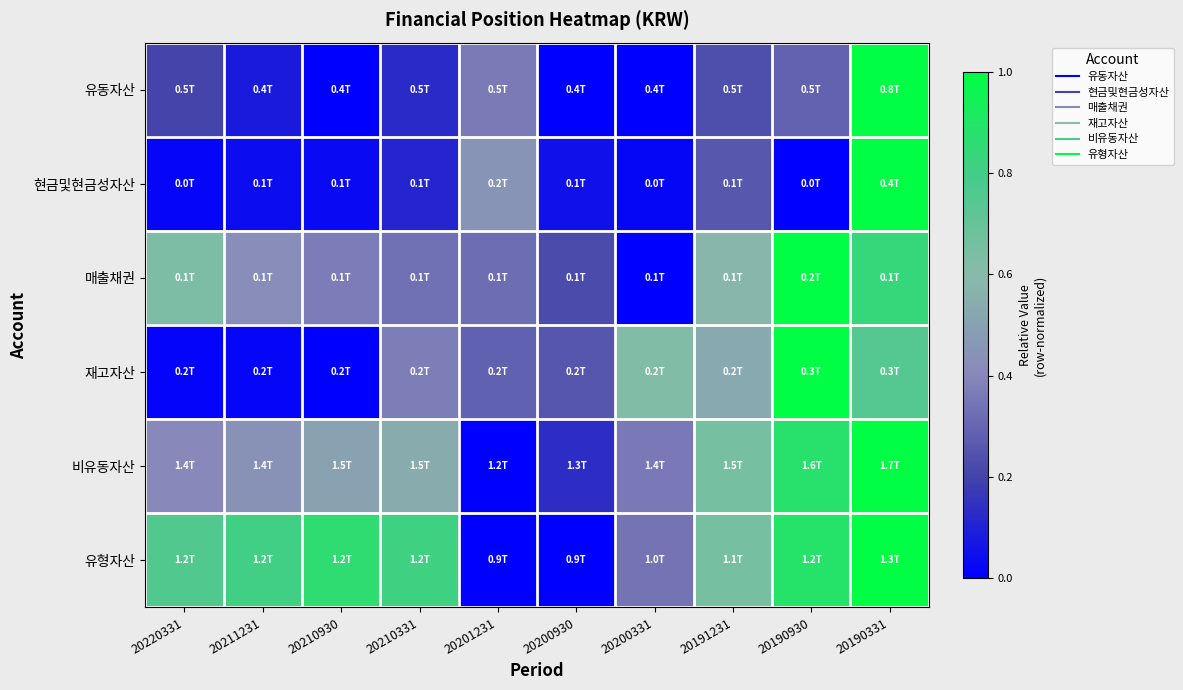

Reading left to right, list all the values displayed in this chart.

유동자산: 20220331=0.2	20211231=0.1	20210930=0.0	20210331=0.1	20201231=0.4	20200930=0.0	20200331=0.0	20191231=0.2	20190930=0.3	20190331=1.0
현금및현금성자산: 20220331=0.0	20211231=0.0	20210930=0.0	20210331=0.1	20201231=0.5	20200930=0.0	20200331=0.0	20191231=0.3	20190930=0.0	20190331=1.0
매출채권: 20220331=0.6	20211231=0.4	20210930=0.4	20210331=0.3	20201231=0.3	20200930=0.2	20200331=0.0	20191231=0.6	20190930=1.0	20190331=0.8
재고자산: 20220331=0.0	20211231=0.0	20210930=0.0	20210331=0.4	20201231=0.3	20200930=0.3	20200331=0.6	20191231=0.5	20190930=1.0	20190331=0.7
비유동자산: 20220331=0.4	20211231=0.4	20210930=0.5	20210331=0.5	20201231=0.0	20200930=0.1	20200331=0.4	20191231=0.7	20190930=0.9	20190331=1.0
유형자산: 20220331=0.8	20211231=0.8	20210930=0.9	20210331=0.8	20201231=0.0	20200930=0.0	20200331=0.3	20191231=0.7	20190930=0.9	20190331=1.0